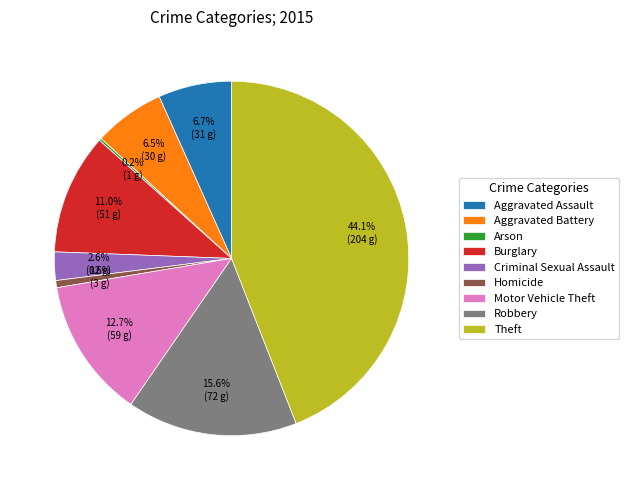

Between Theft and Robbery, which is larger?

Theft